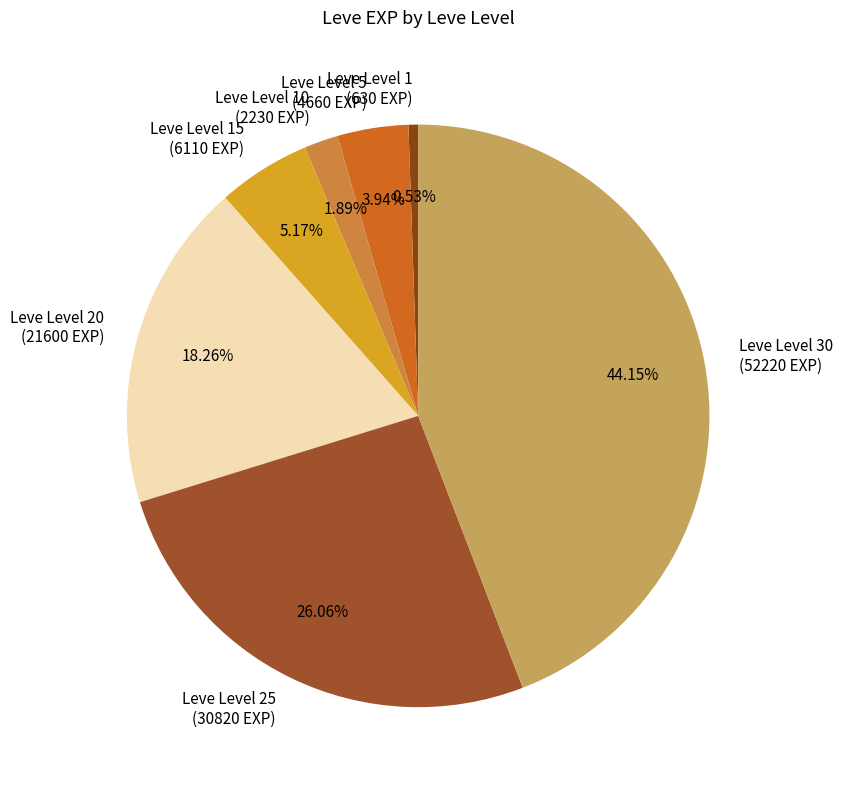

Which slice is the smallest?

Leve Level 1 (630 EXP)